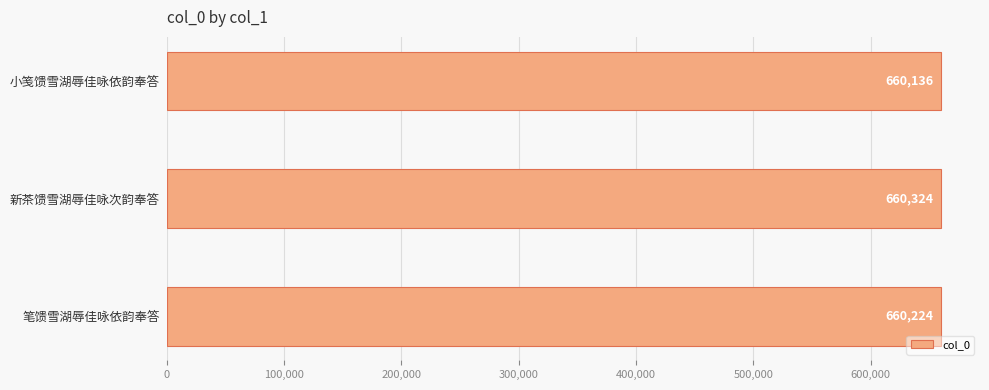

How many values are between 660136 and 660324?

3